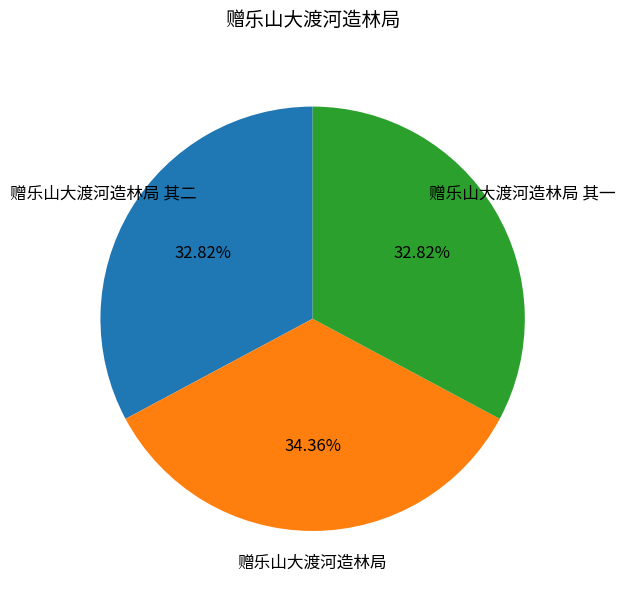

Is there any slice that represents more than half of the pie?

No